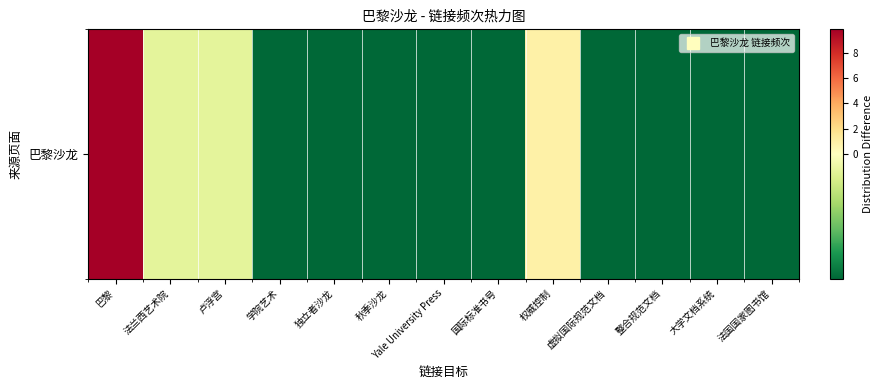

What is the greatest value displayed?

9.8